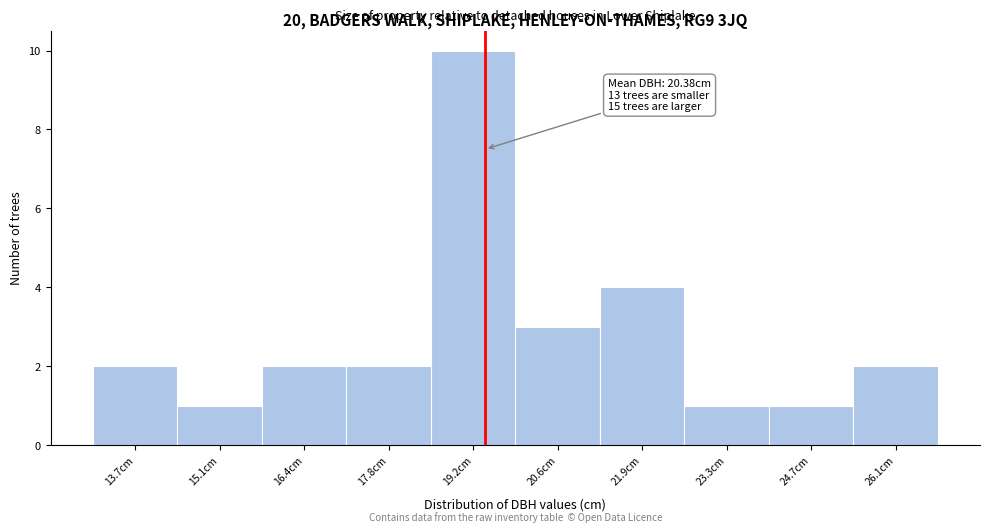

Reading right to left, extract all data points from this chart.

2	1	1	4	3	10	2	2	1	2